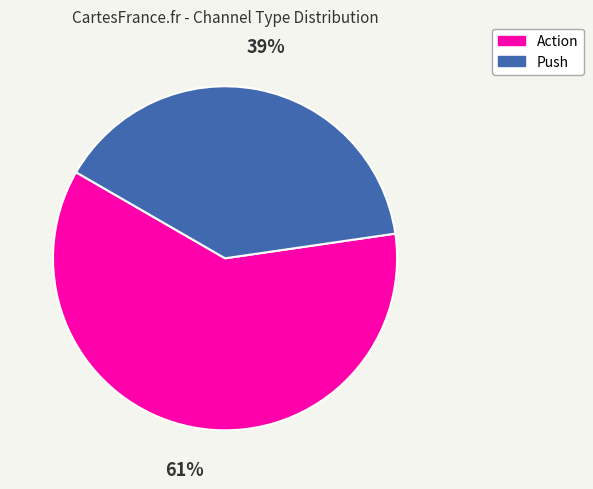

Which category accounts for the majority?

Action